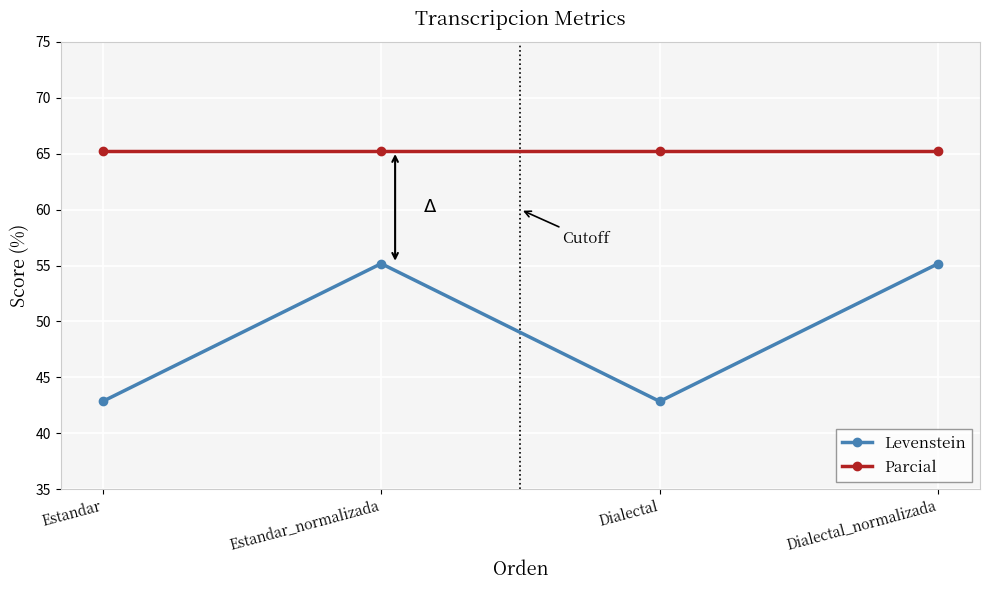

Count the number of categories in the chart.

4